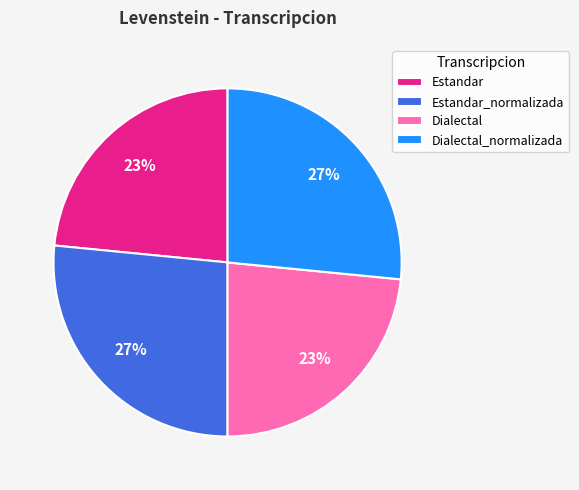

Is it true that Dialectal_normalizada is 35% of the pie?

False